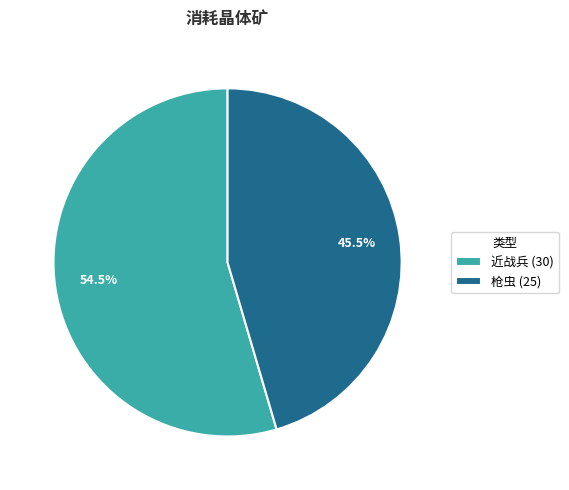

To the nearest percent, what is the average slice percentage?

50%